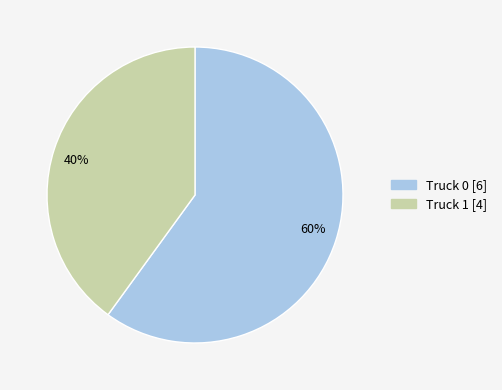

To the nearest percent, what is the difference between the 60% and 40% slice percentages?

20%